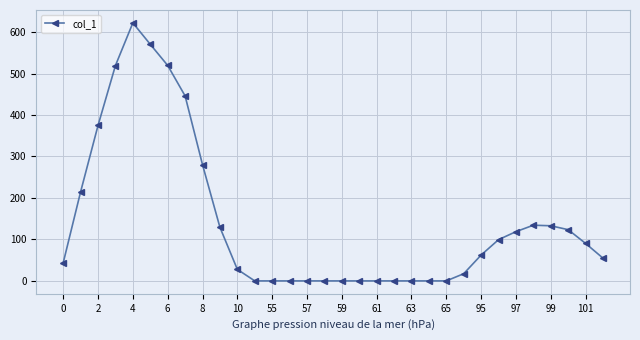

What is the value of the 3rd point from the left?

374.9